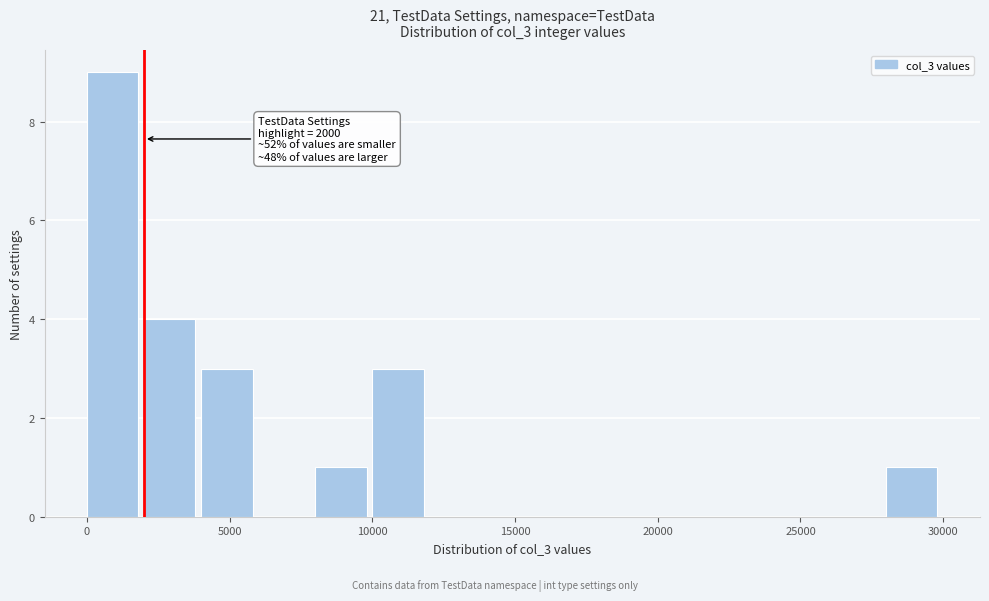

Which range on the x-axis has the tallest bar?

0 to 2000